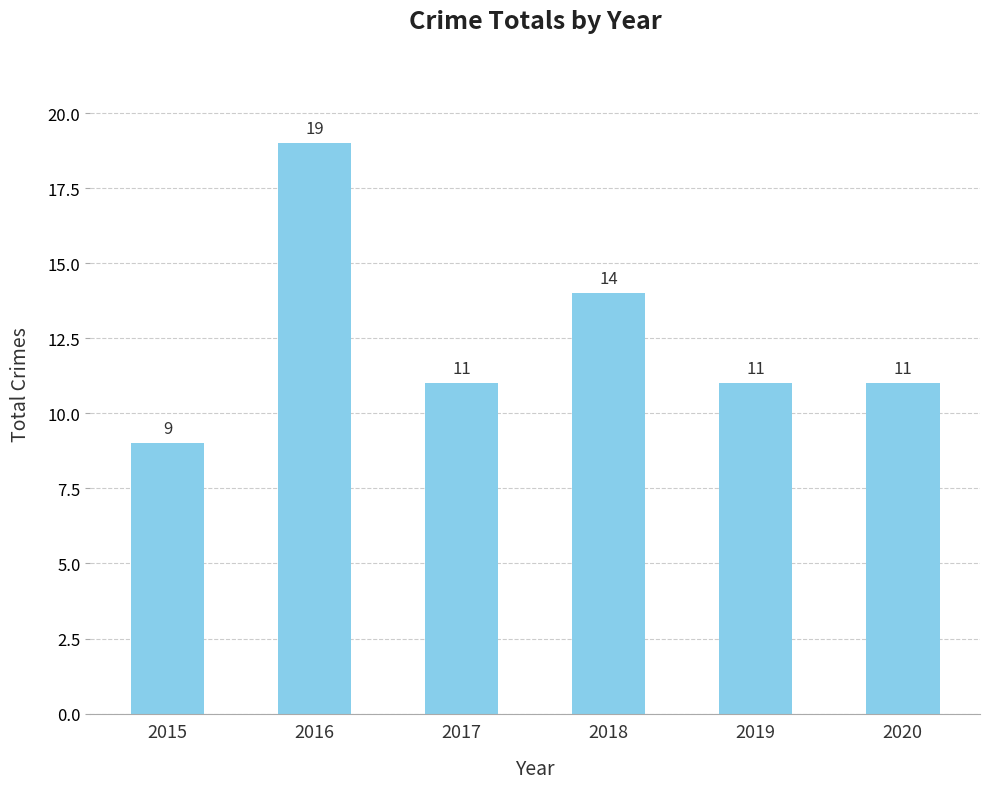

What is the greatest value displayed?

19